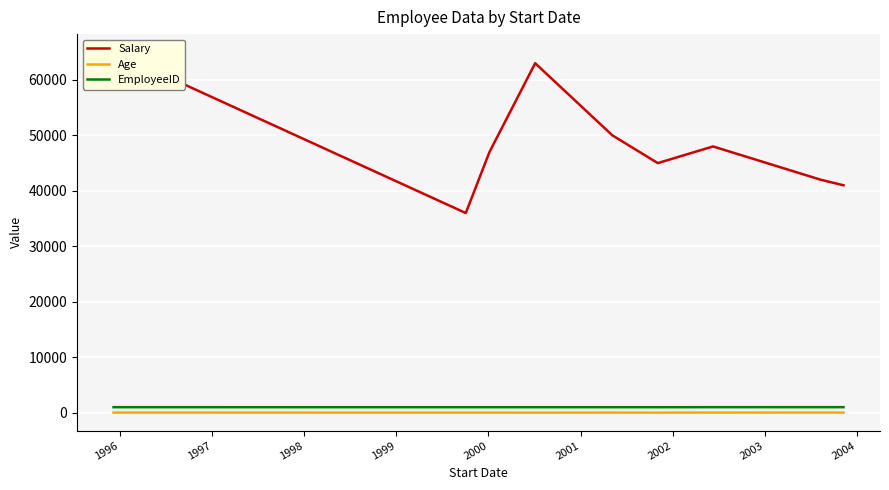

True or false: EmployeeID and Age intersect in this chart.

False